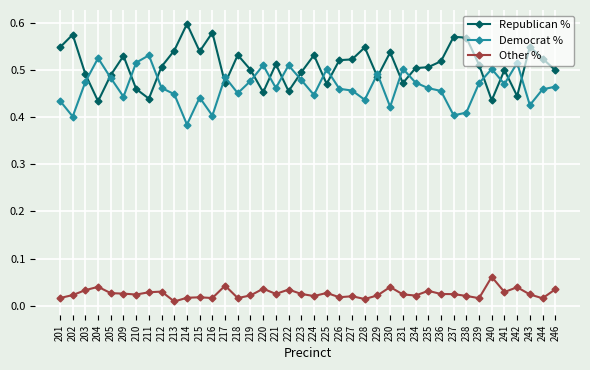

What are all the series names shown in the legend?

Republican %, Democrat %, Other %